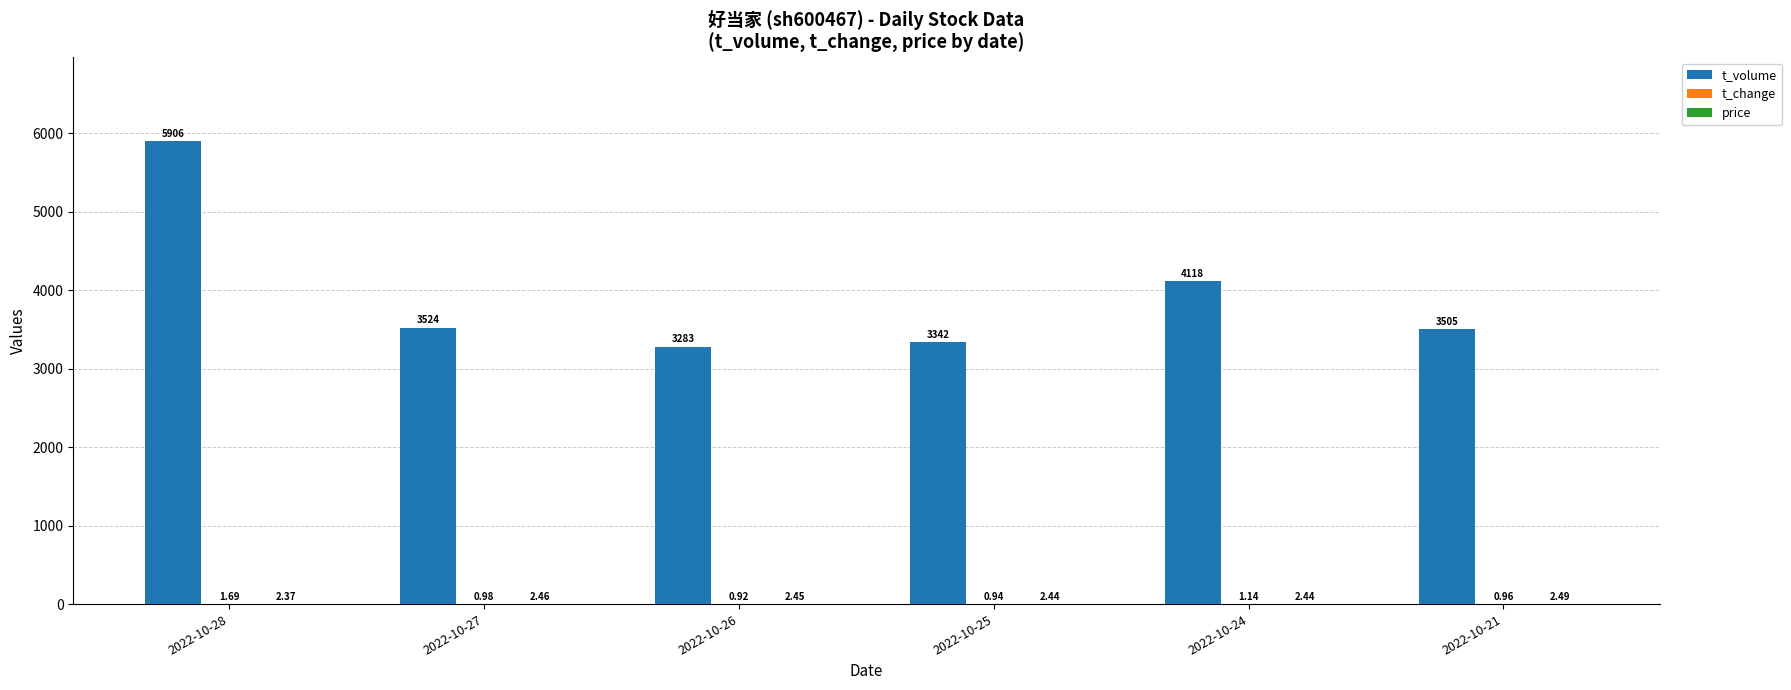

Which series changed the most between 2022-10-25 and 2022-10-21?

t_volume